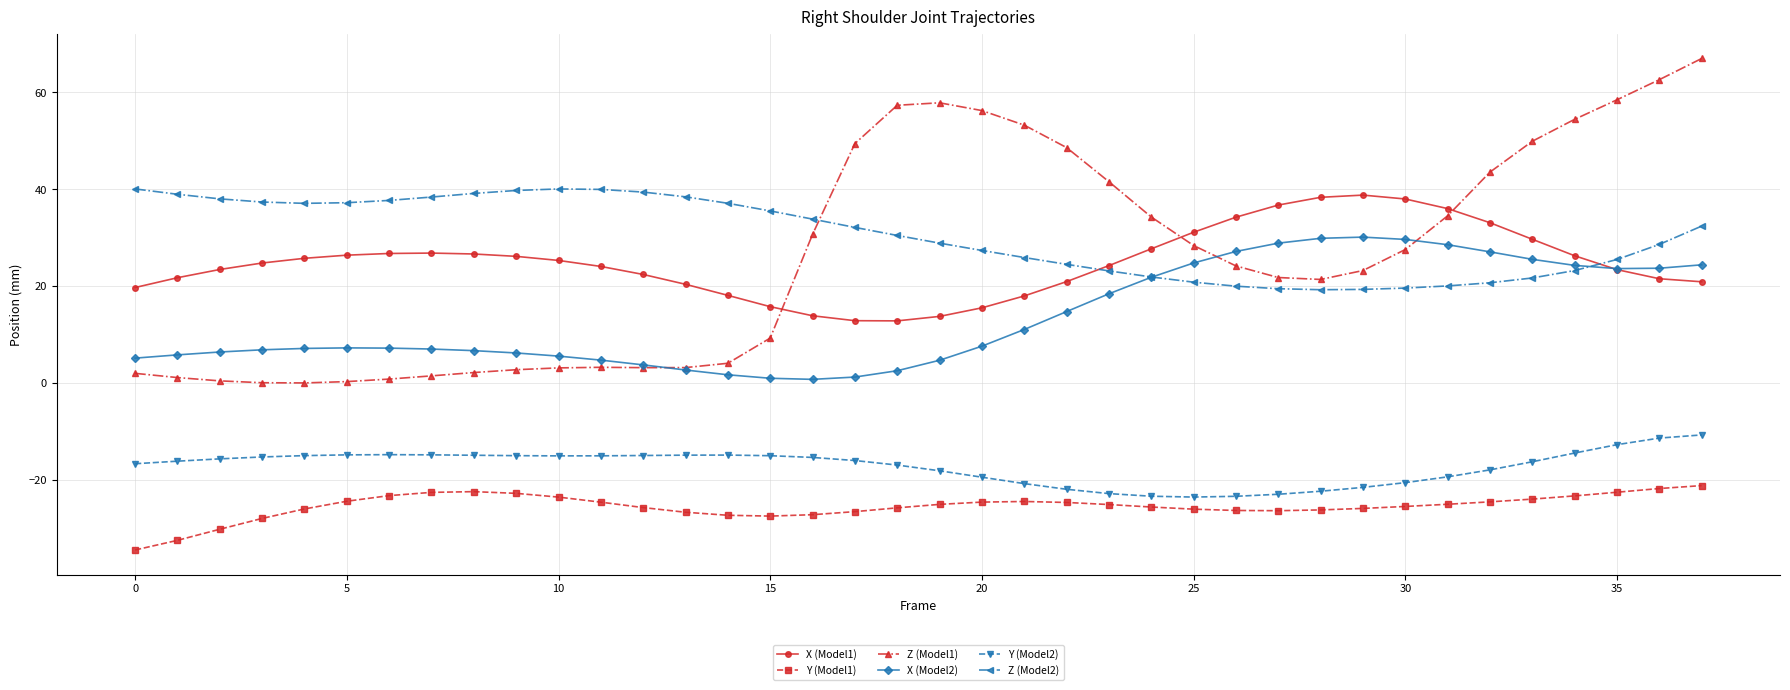

How many lines are shown in the chart?

6